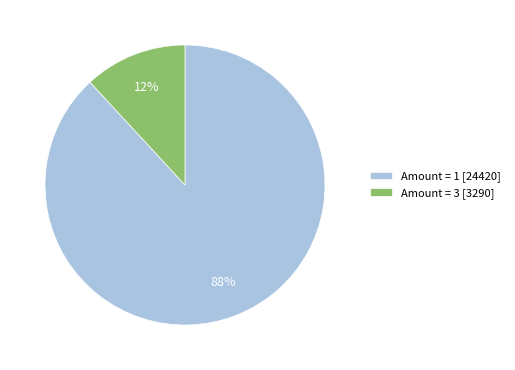

How many slices are in this pie chart?

2